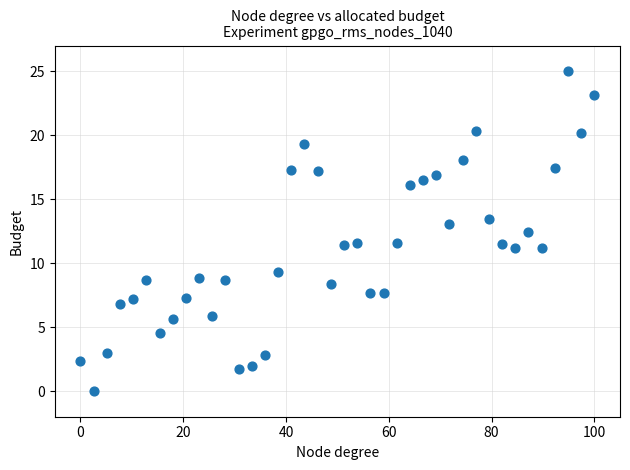

What is the range of Y values (max minus min)?

25.0